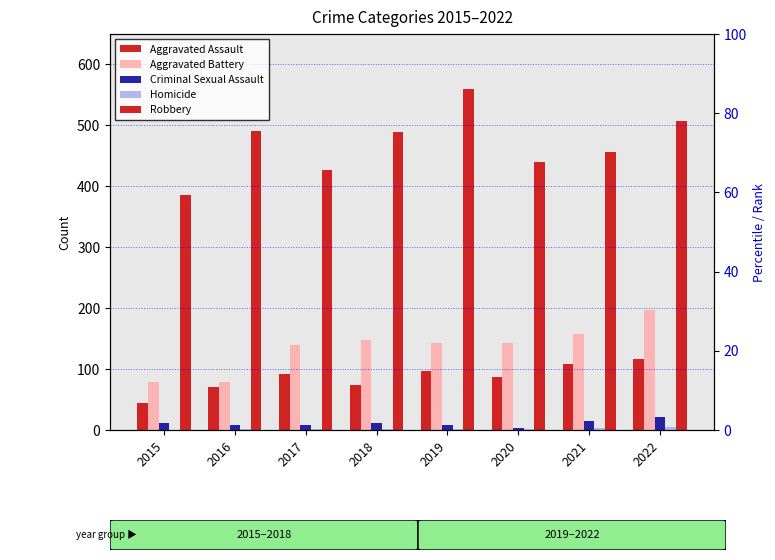

What are all the series names shown in the legend?

Aggravated Assault, Aggravated Battery, Criminal Sexual Assault, Homicide, Robbery